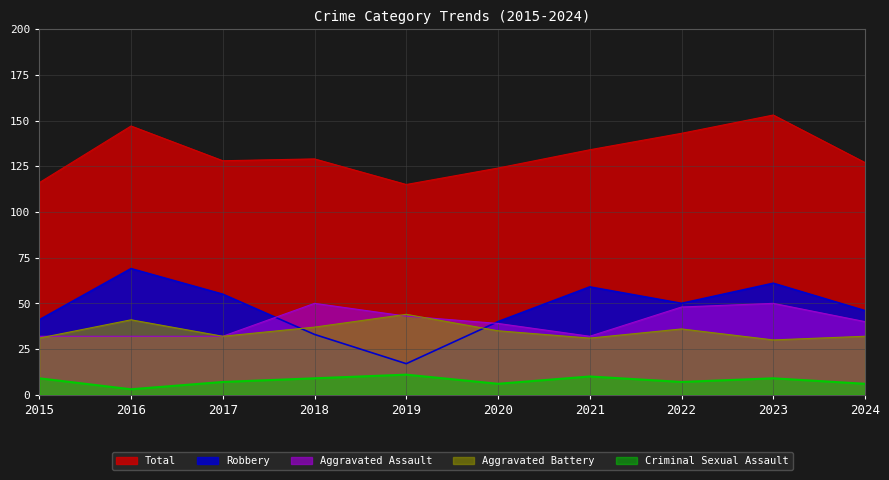

What is the value of the Aggravated Battery point at the 9th from the left?

30